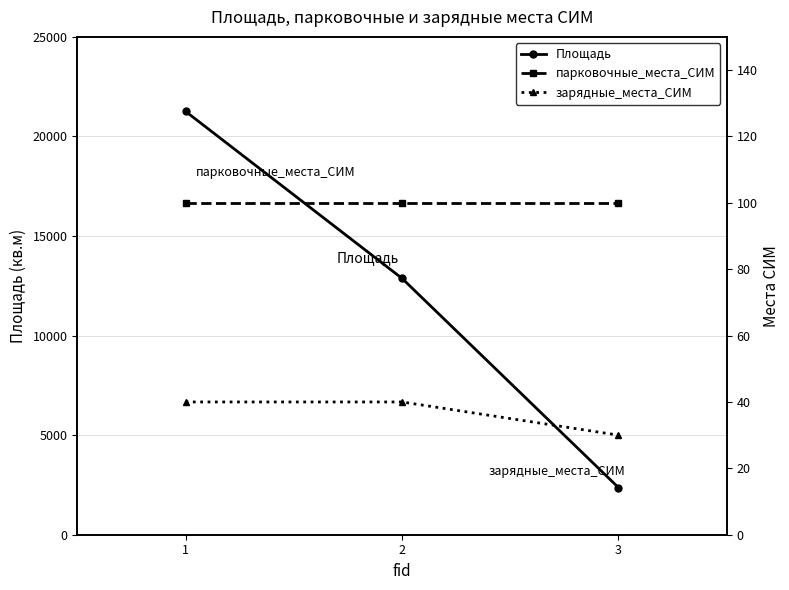

At which label does парковочные_места_СИМ reach its peak?

1